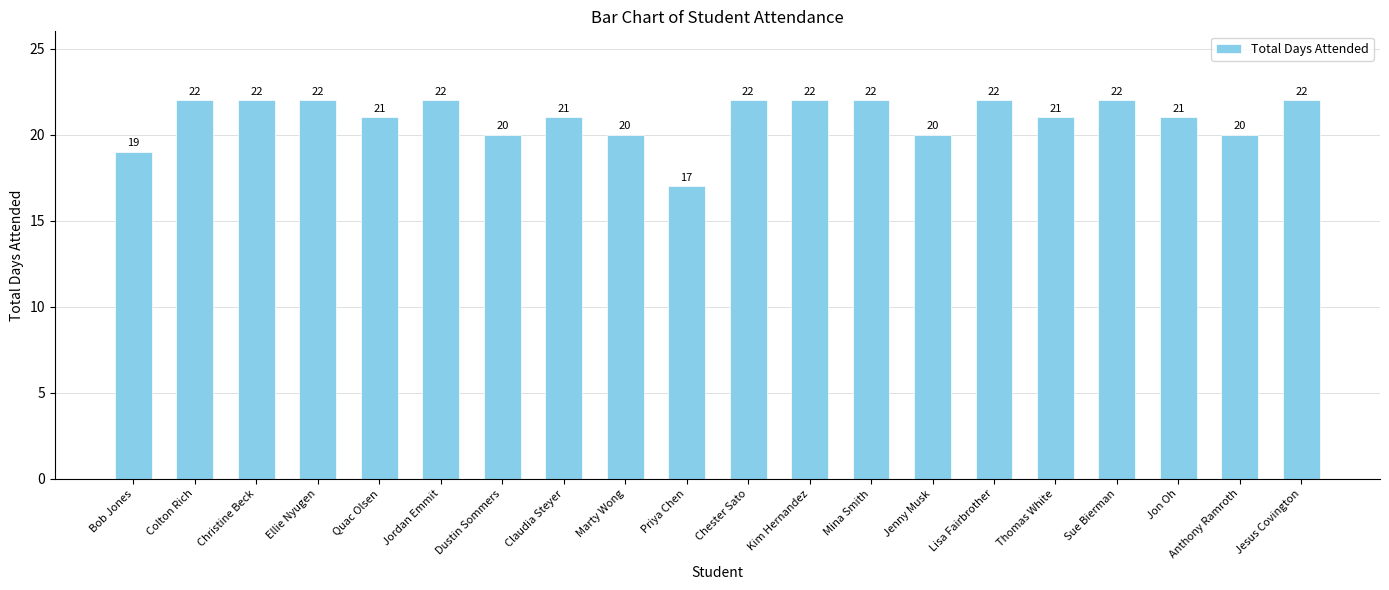

The value at Quac Olsen is 8. True or false?

False